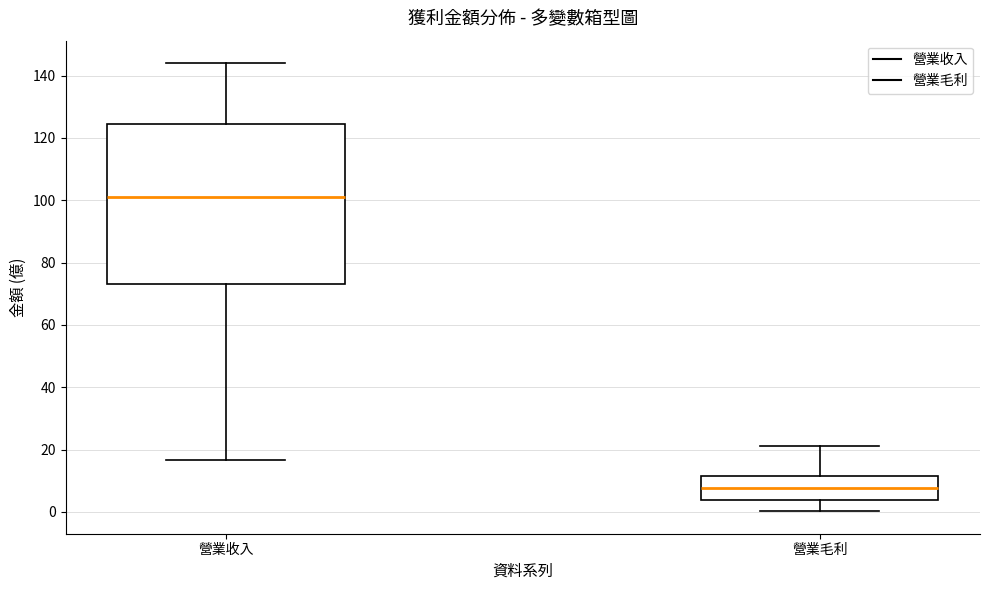

Reading left to right, read every box against the y-axis: the position of its median line, the range the box covers, and the ends of its whiskers. The values are not printed on the chart, so give them approximately, as read against the axis.

營業收入: median 100, box 74 to 124, whiskers 16 to 144
營業毛利: median 8, box 4 to 12, whiskers 0 to 22